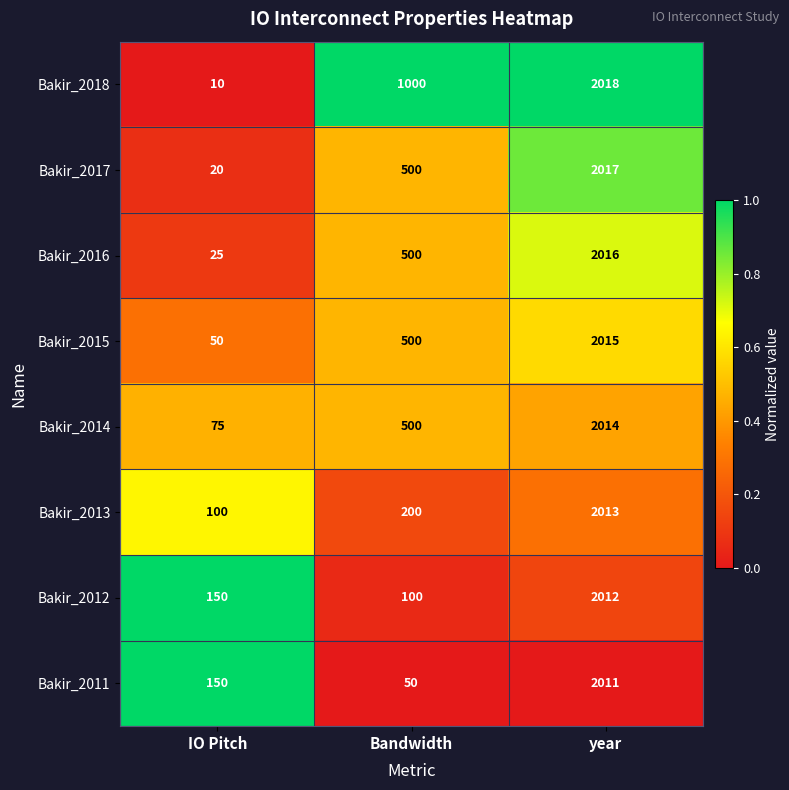

What is the spread (max minus min) of values at year?

7